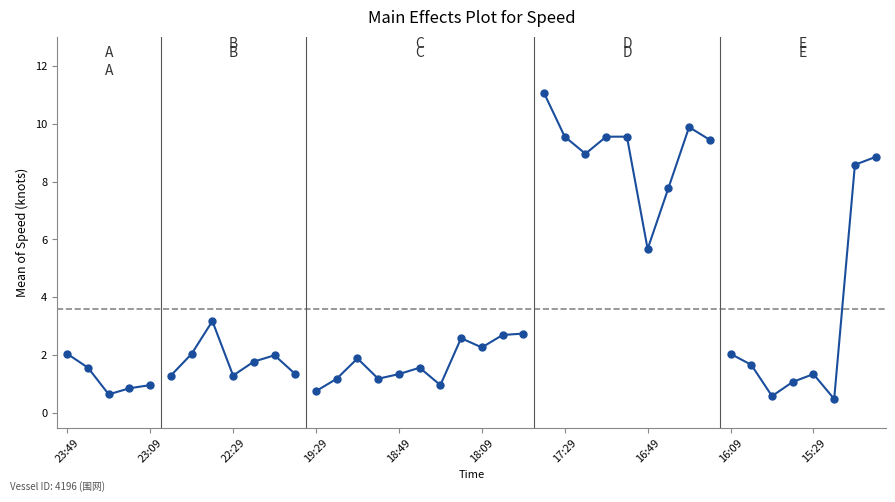

Which label corresponds to the largest value in the chart?

23:49